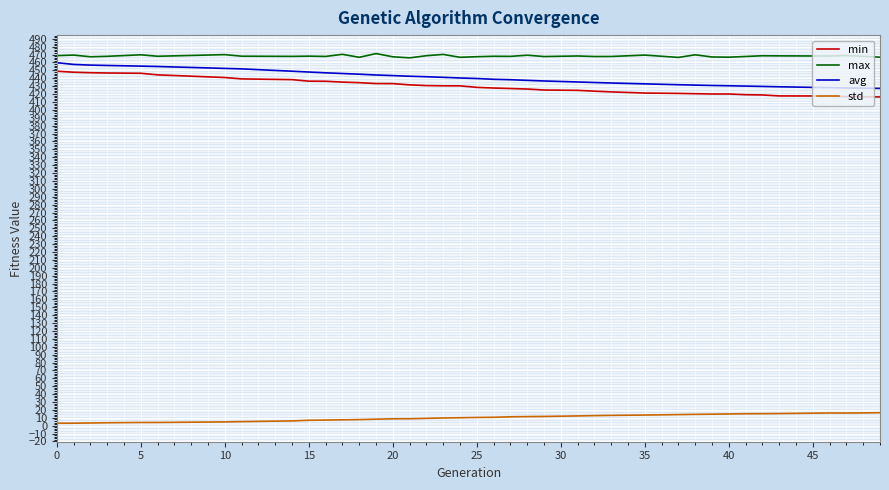

Which series has the largest total across all categories?

max